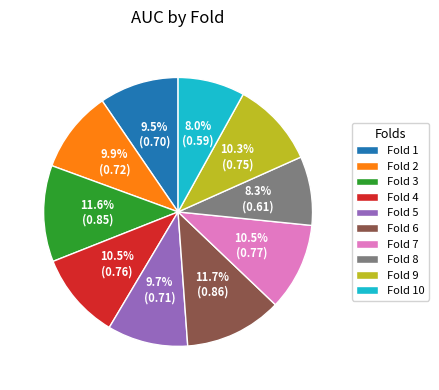

The Fold 2 slice represents 23% of the pie. True or false?

False